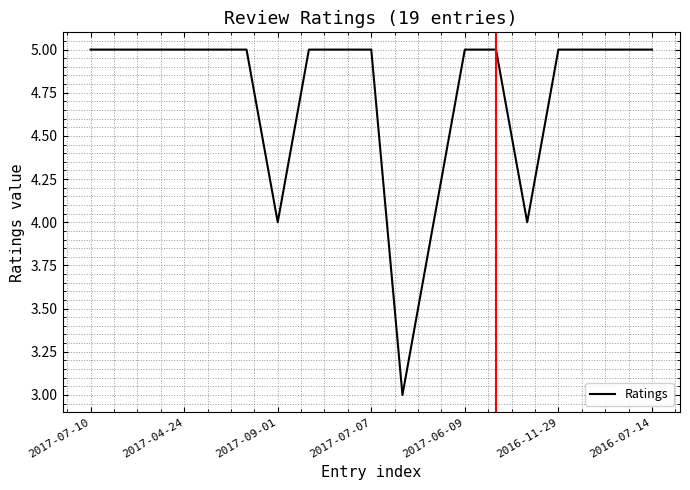

What is the smallest value displayed?

3